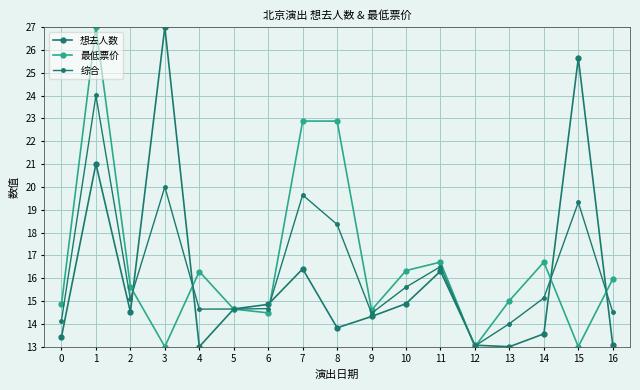

How many data points does each series have?

17